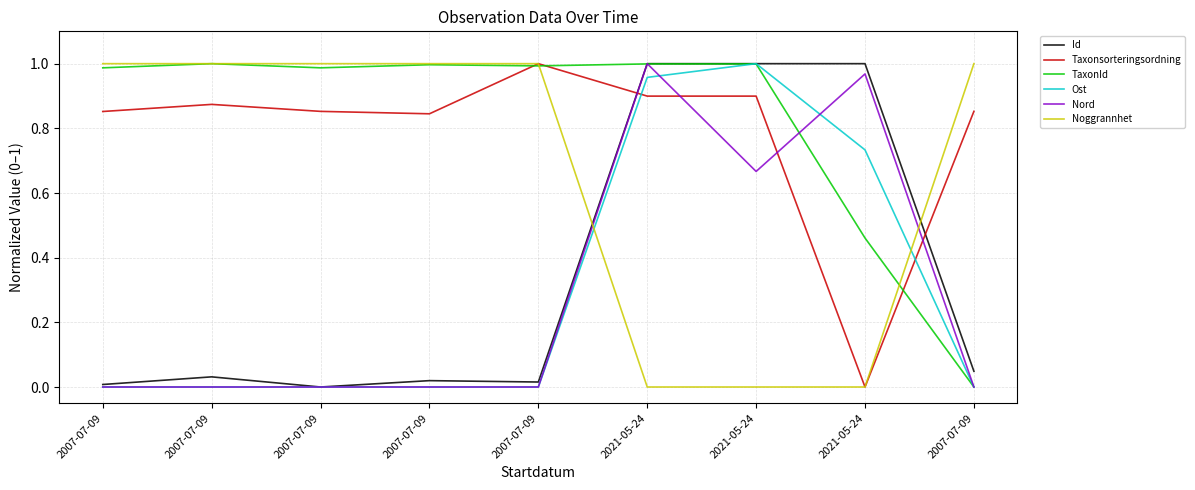

How many positive values does the Taxonsorteringsordning series have?

8